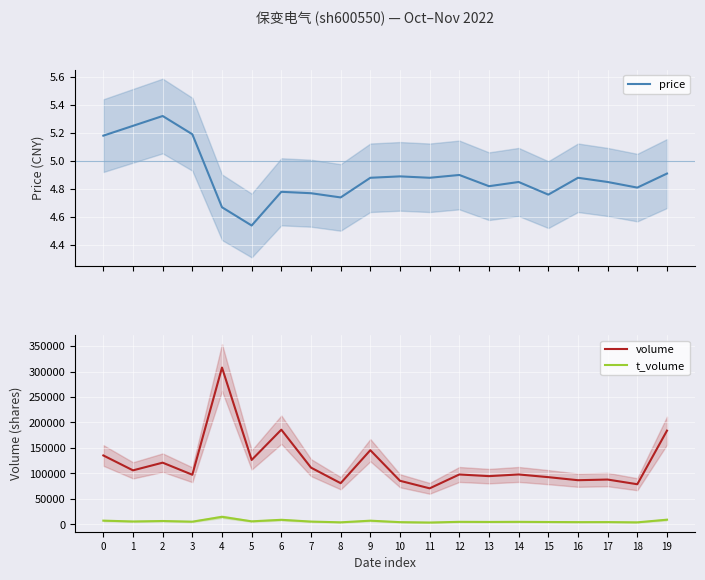

What is the total value across all series at 19?

192897.9